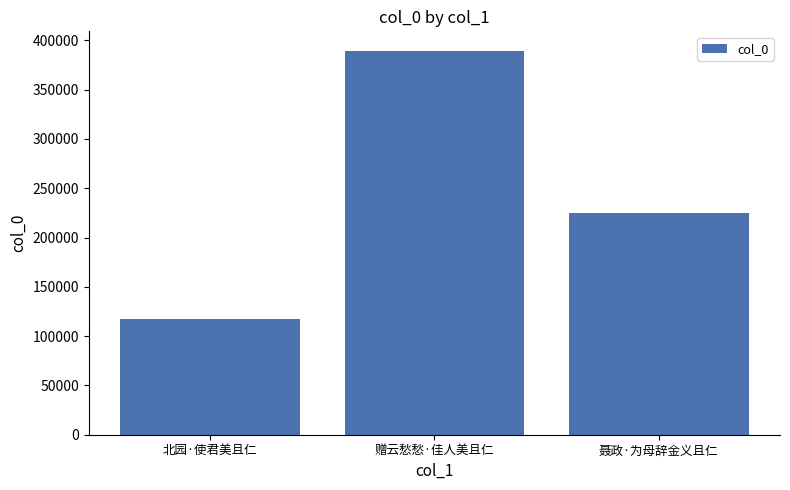

Count the number of data series in this chart.

1